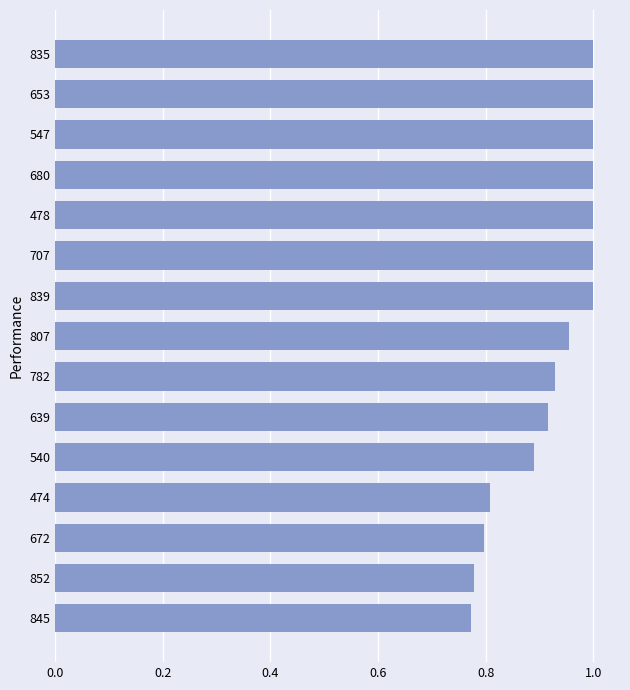

True or false: the data shows 0.8 at 845.

True